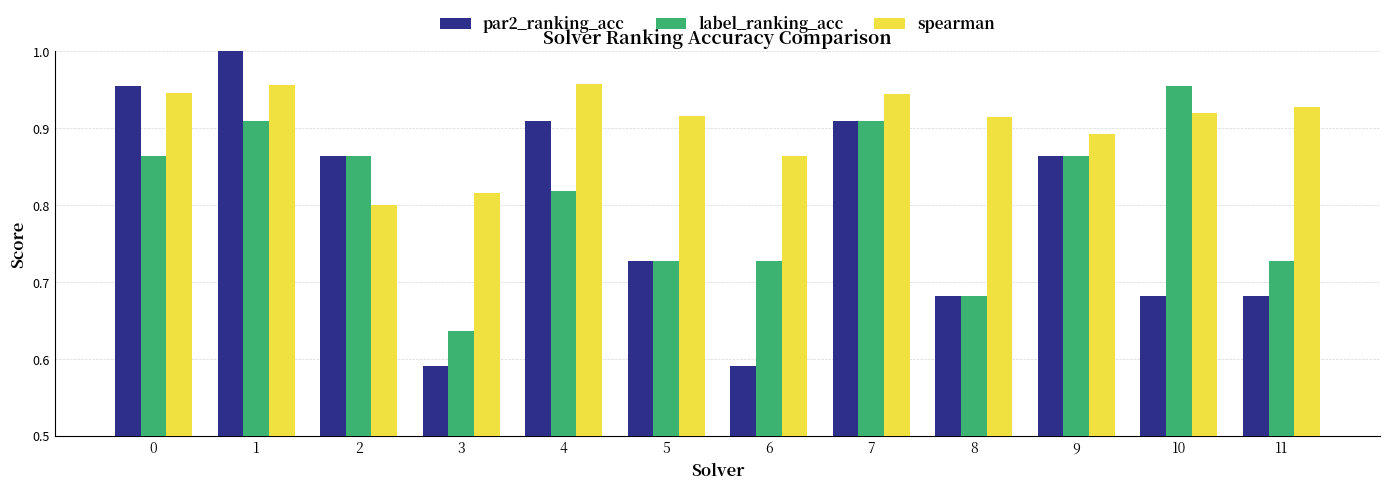

Rank the series at 10 from highest to lowest value.

label_ranking_acc, spearman, par2_ranking_acc